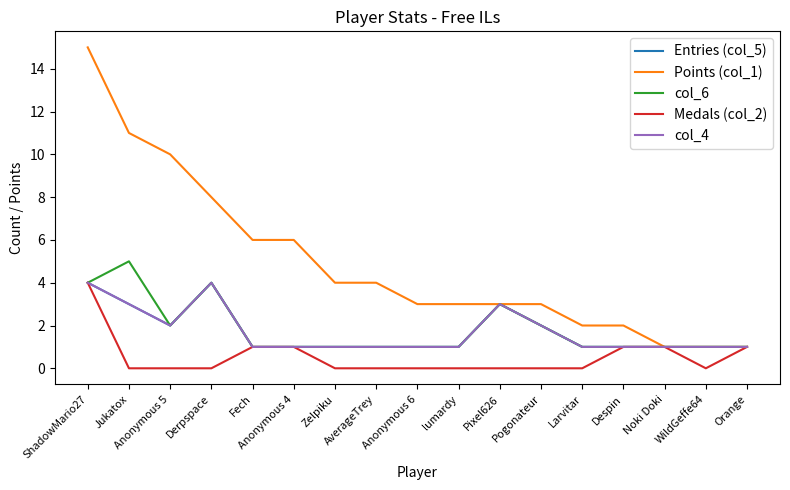

What is the difference between the Entries (col_5) values at Anonymous 5 and Zelpiku?

1